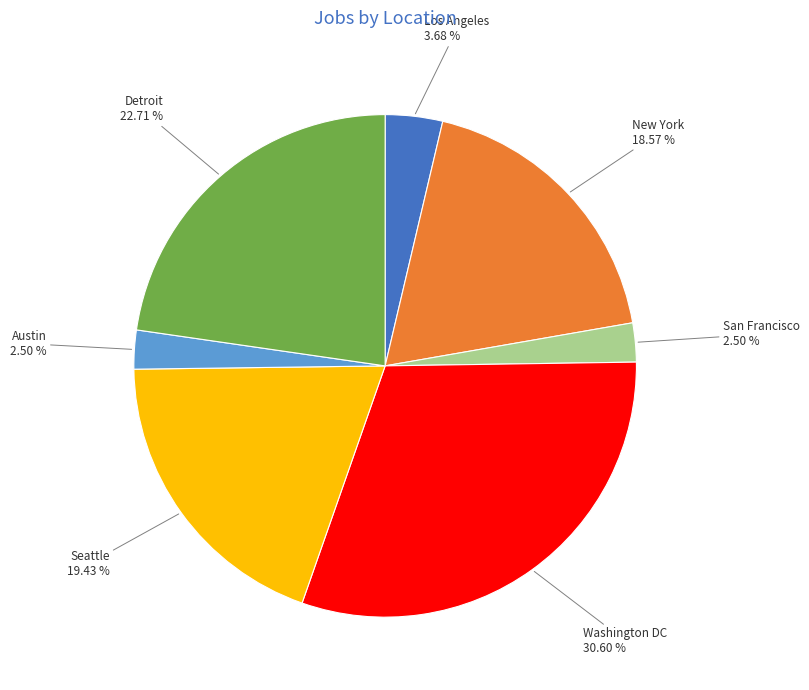

To the nearest percent, what is the average slice percentage?

14%